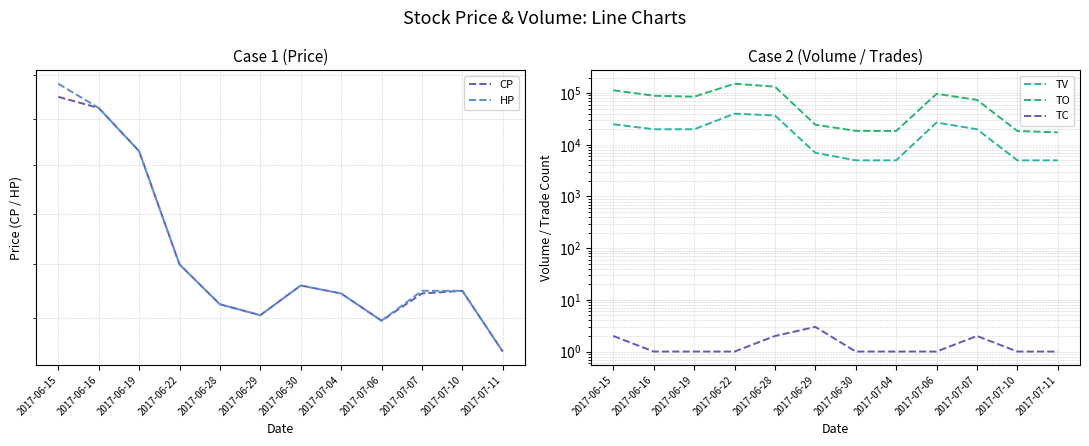

Reading left to right, extract all data points from this chart.

CP: 4.5	4.5	4.3	3.8	3.6	3.6	3.7	3.7	3.6	3.7	3.7	3.5
HP: 4.6	4.5	4.3	3.8	3.6	3.6	3.7	3.7	3.6	3.7	3.7	3.5
TV: 25000.0	20000.0	20000.0	40000.0	37000.0	7000.0	5000.0	5000.0	27000.0	20000.0	5000.0	5000.0
TO: 113400.0	89000.0	85200.0	152000.0	133430.0	24500.0	18600.0	18450.0	96930.0	73900.0	18500.0	17400.0
TC: 2.0	1.0	1.0	1.0	2.0	3.0	1.0	1.0	1.0	2.0	1.0	1.0